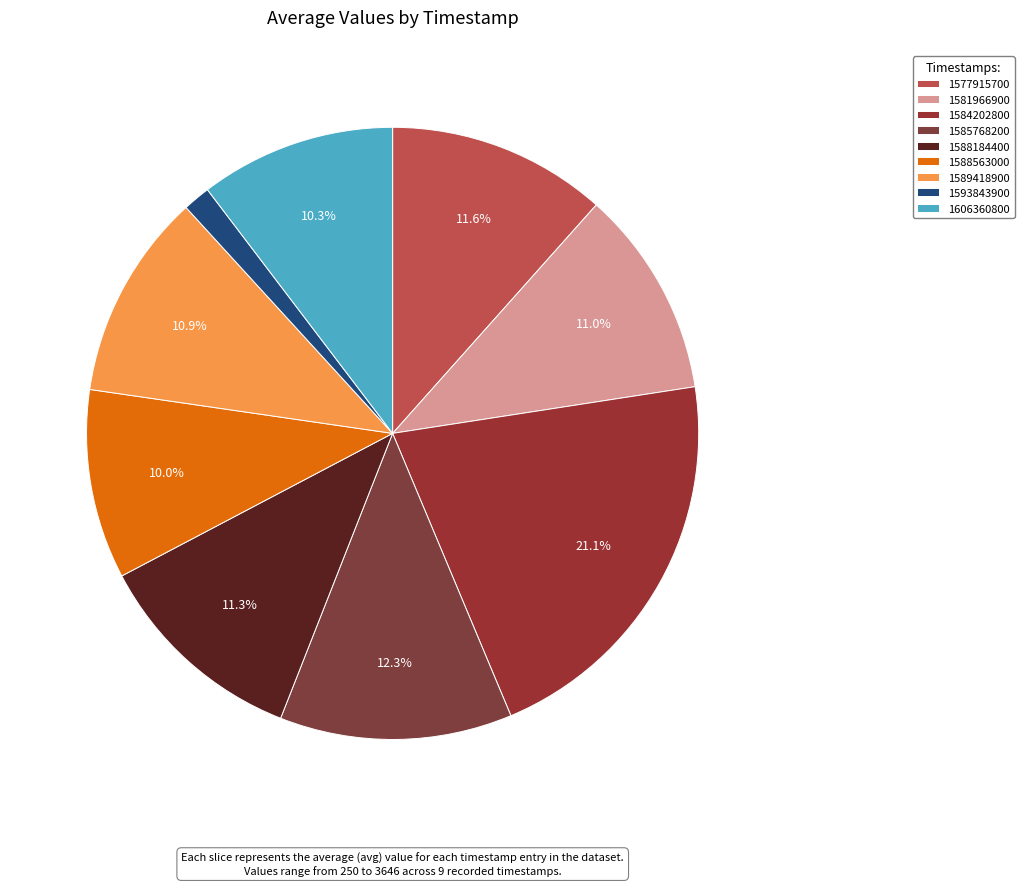

Is 1606360800 the majority of the pie?

No